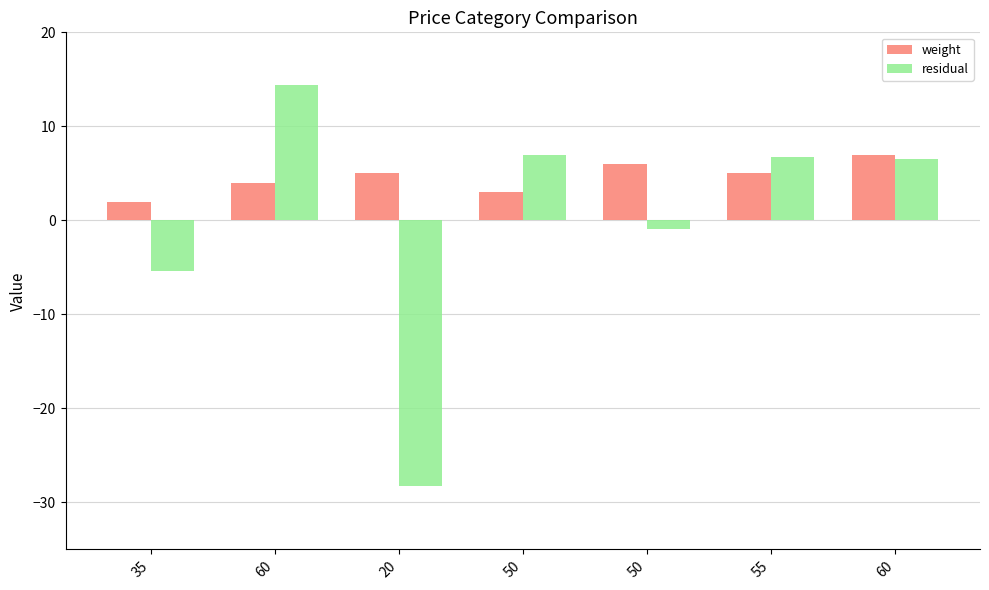

Are the bars grouped side by side (vs. stacked)?

Yes